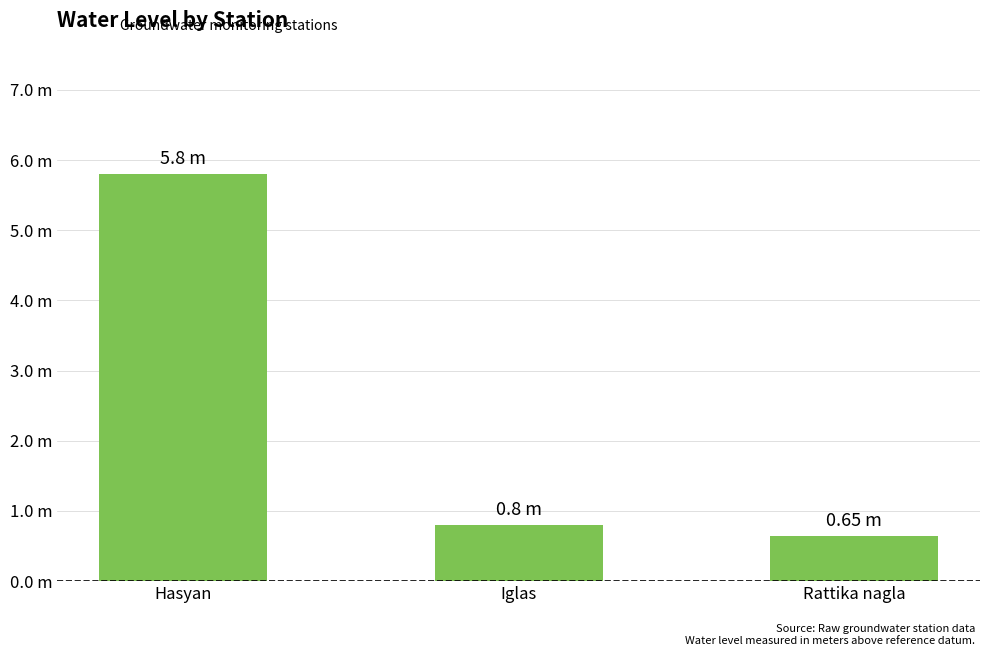

Which category has the lowest value across all series?

Rattika nagla